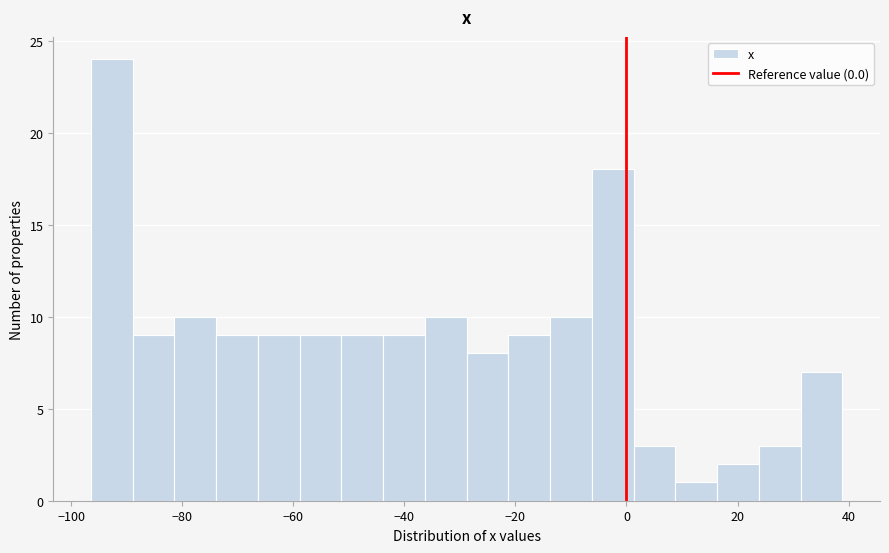

Around what value on the x-axis is the tallest bar? Give the approximate position of its centre, as read against the axis.

-92